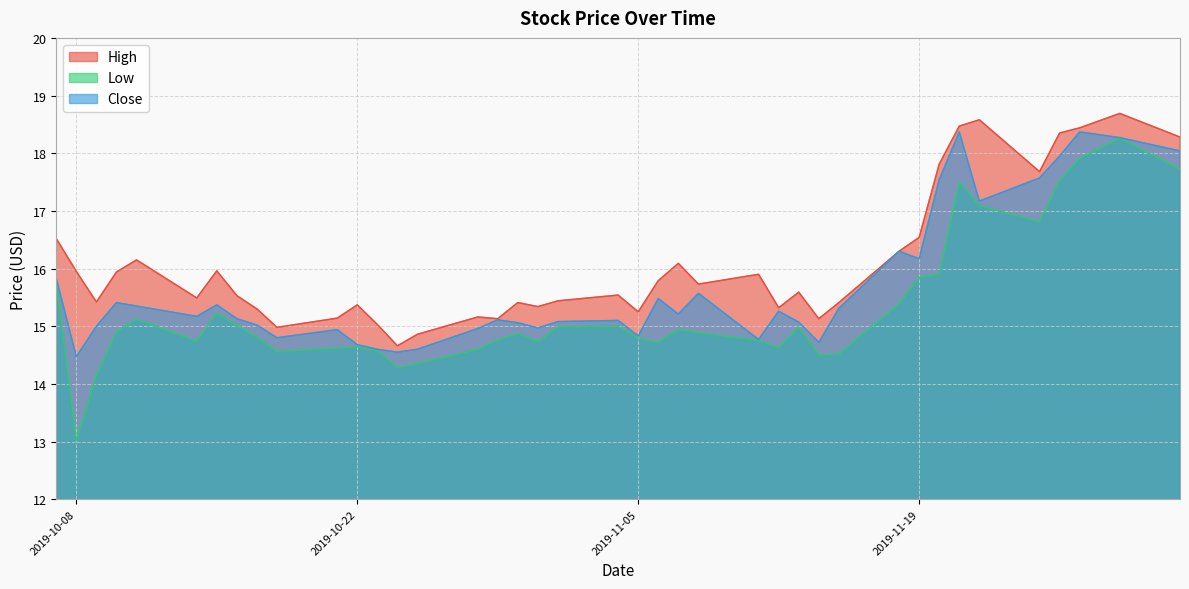

What is the lowest value of the Close series?

14.5